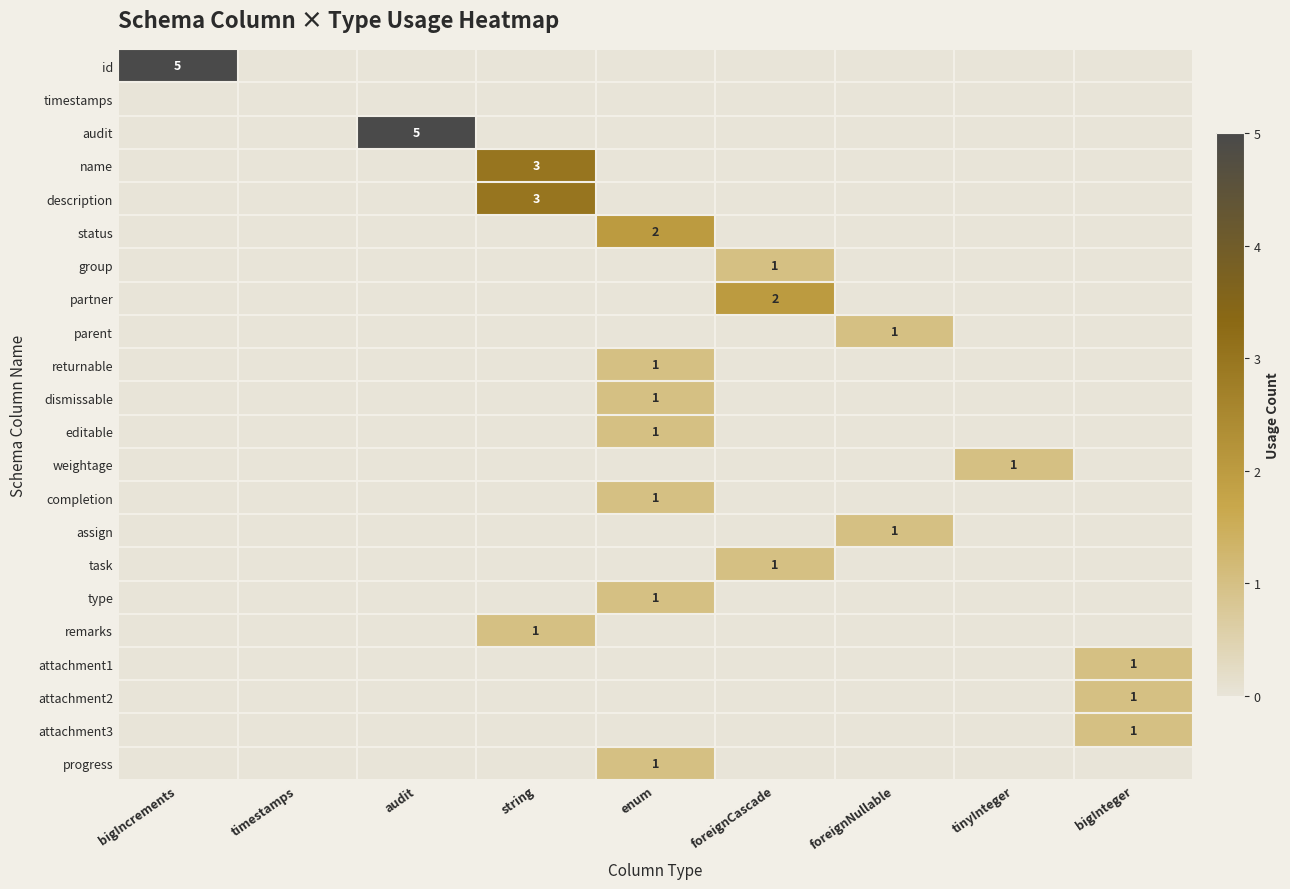

True or false: progress has a value of 1 at enum.

True